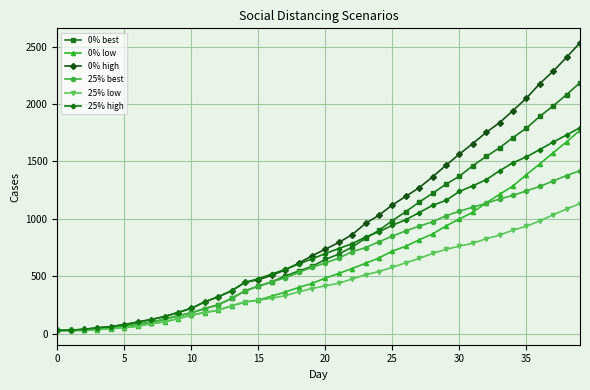

Which series has the largest range (max minus min)?

0% high